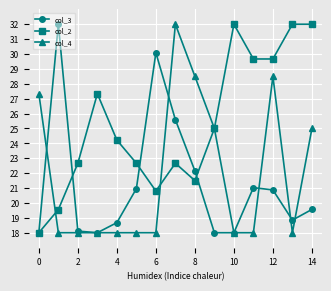

Which series has the largest total across all categories?

col_2